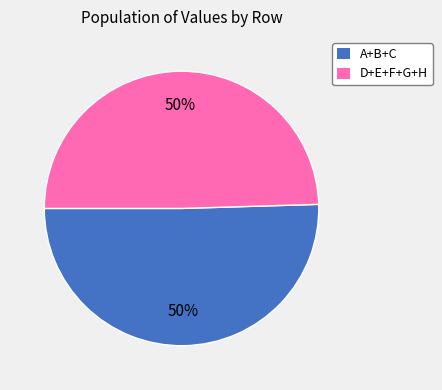

To the nearest percent, what is the average slice percentage?

50%